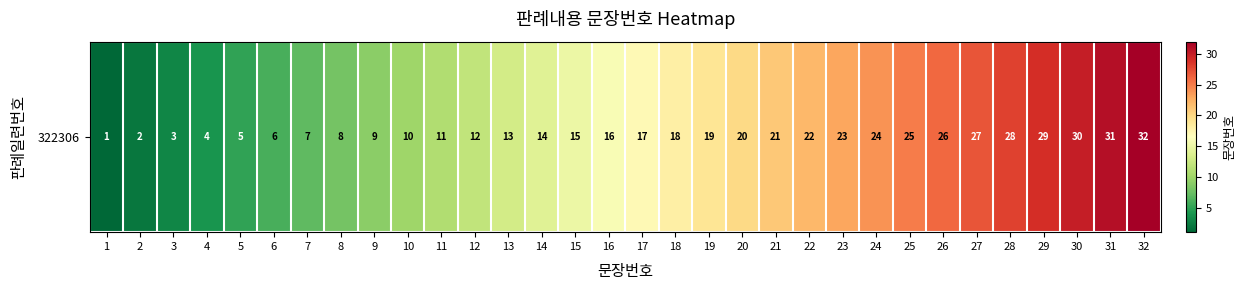

List the labels in order of value, largest first.

32, 31, 30, 29, 28, 27, 26, 25, 24, 23, 22, 21, 20, 19, 18, 17, 16, 15, 14, 13, 12, 11, 10, 9, 8, 7, 6, 5, 4, 3, 2, 1